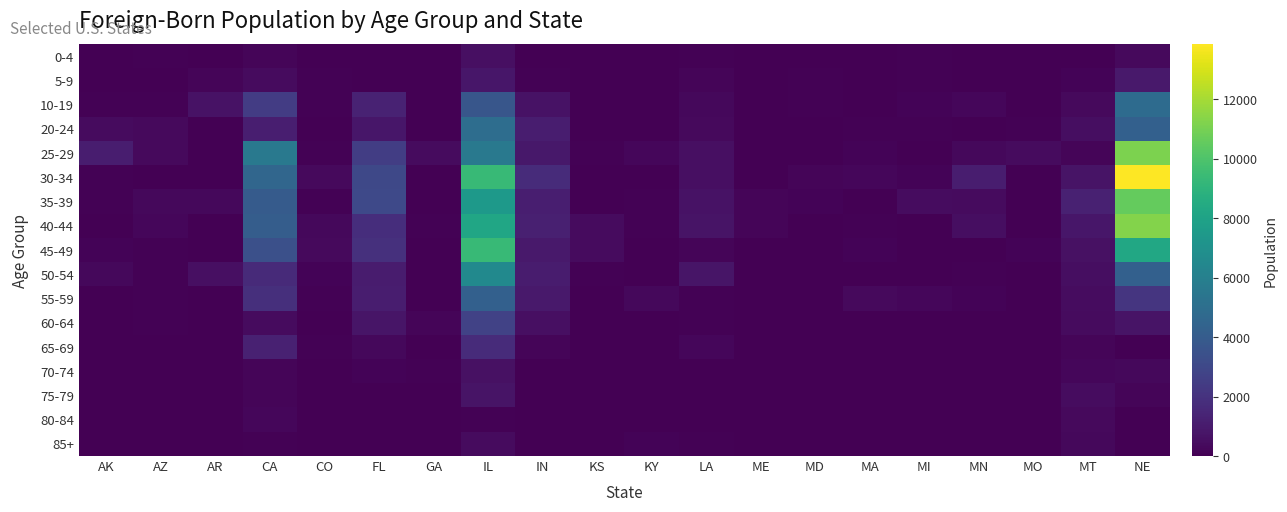

How many data points does each series have?

20